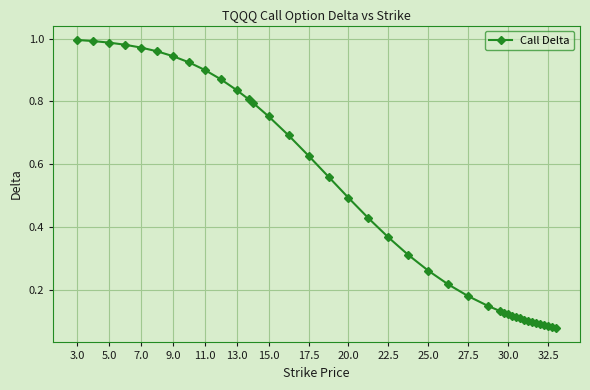

What is the sum of all values?

18.5